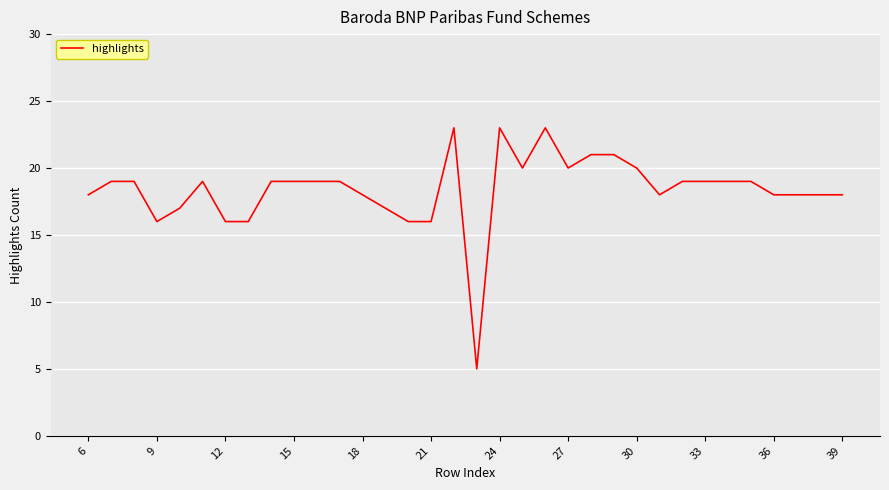

True or false: there are more than 0 points higher than both neighbors.

True